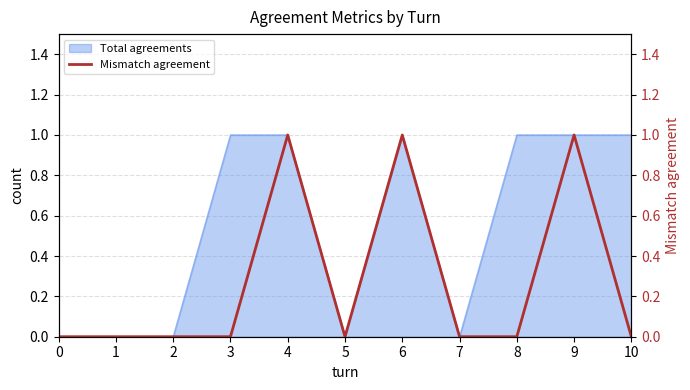

What is the value of the 5th point from the left?

1